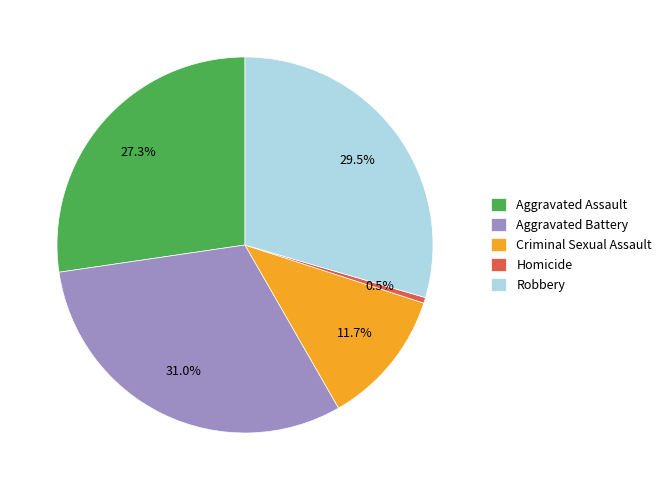

True or false: Criminal Sexual Assault accounts for 18% of the total.

False